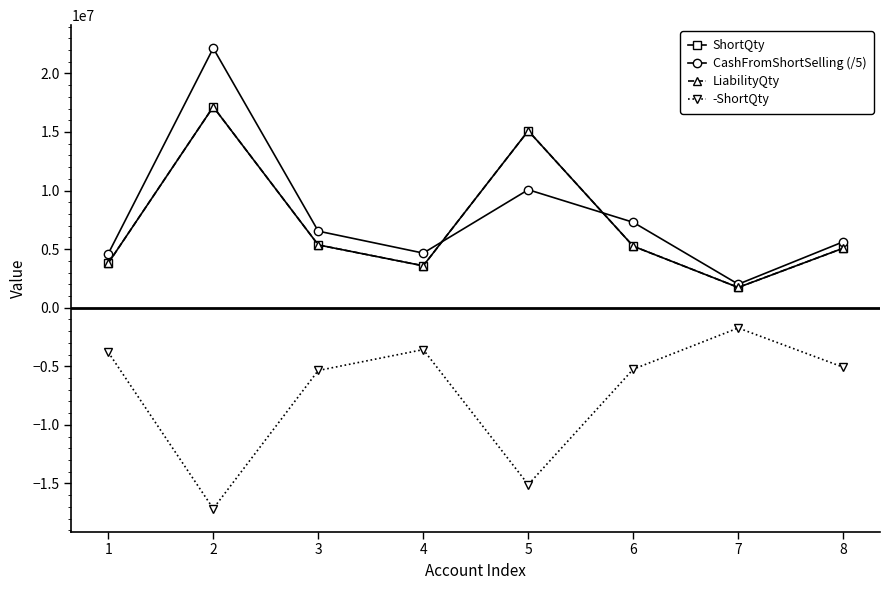

Does the chart have visible grid lines?

No